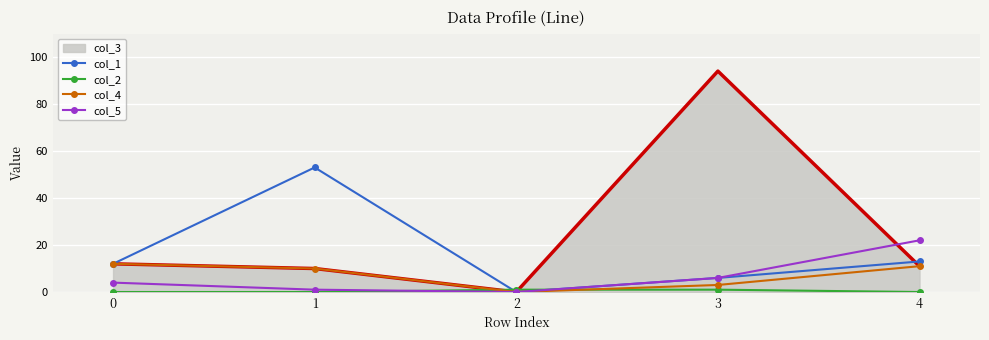

Rank the categories by col_4 value from lowest to highest.

2, 3, 1, 4, 0